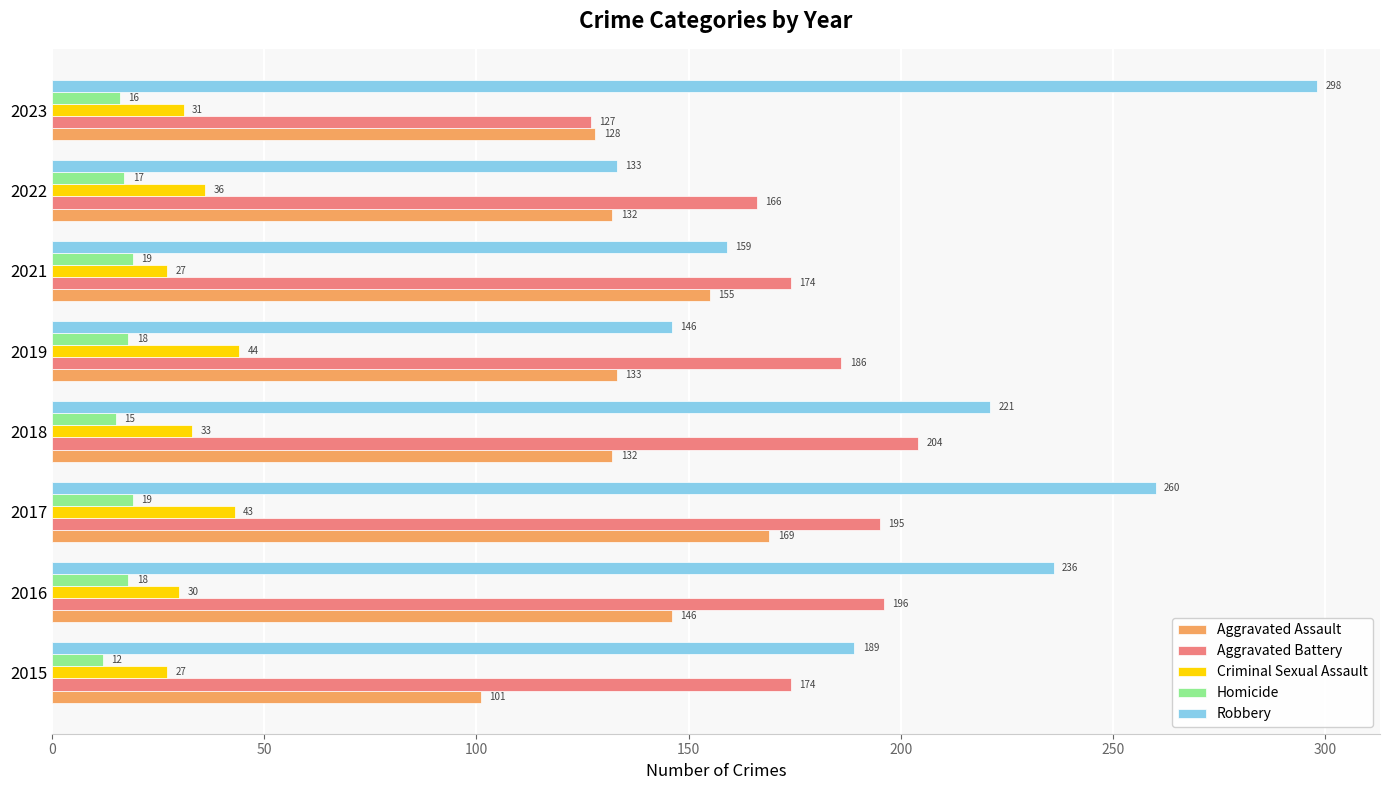

At which label is Criminal Sexual Assault closest to 35?

2022